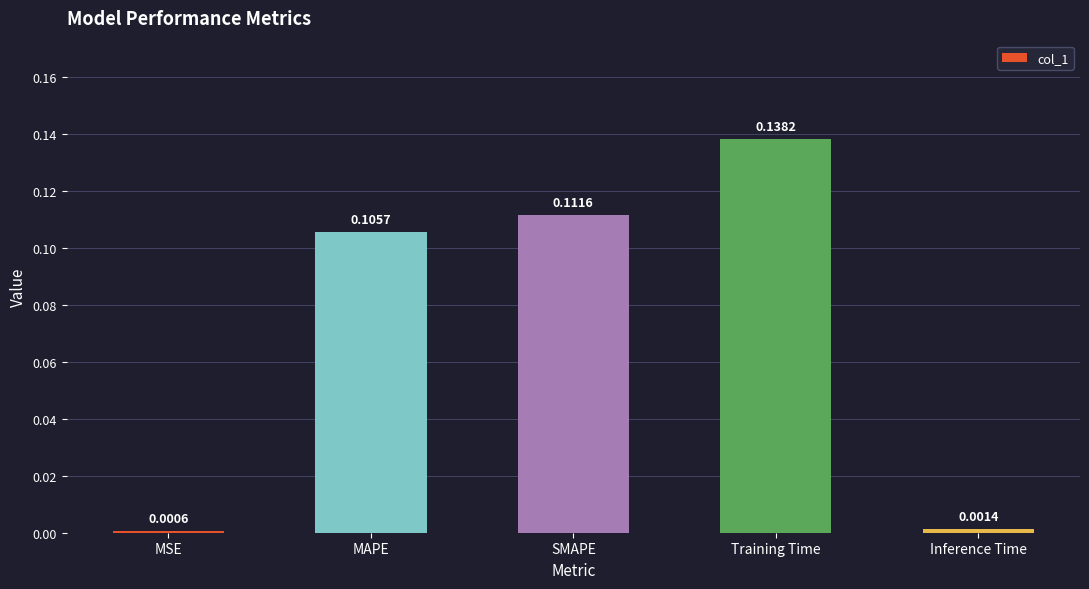

Where is the data nearest to the value 0?

MSE